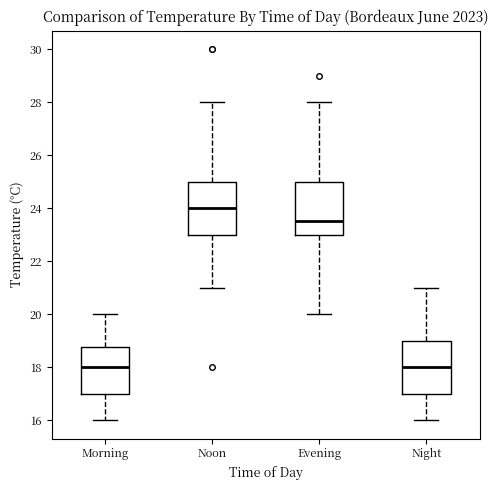

Reading left to right, transcribe this box plot: for each box, give where its median line is, the range the box spans, and where its two whiskers end, as read against the y-axis. The values are not printed on the chart, so give them approximately, as read against the axis.

Morning: median 18.0, box 17.0 to 18.8, whiskers 16.0 to 20.0
Noon: median 24.0, box 23.0 to 25.0, whiskers 21.0 to 28.0
Evening: median 23.6, box 23.0 to 25.0, whiskers 20.0 to 28.0
Night: median 18.0, box 17.0 to 19.0, whiskers 16.0 to 21.0